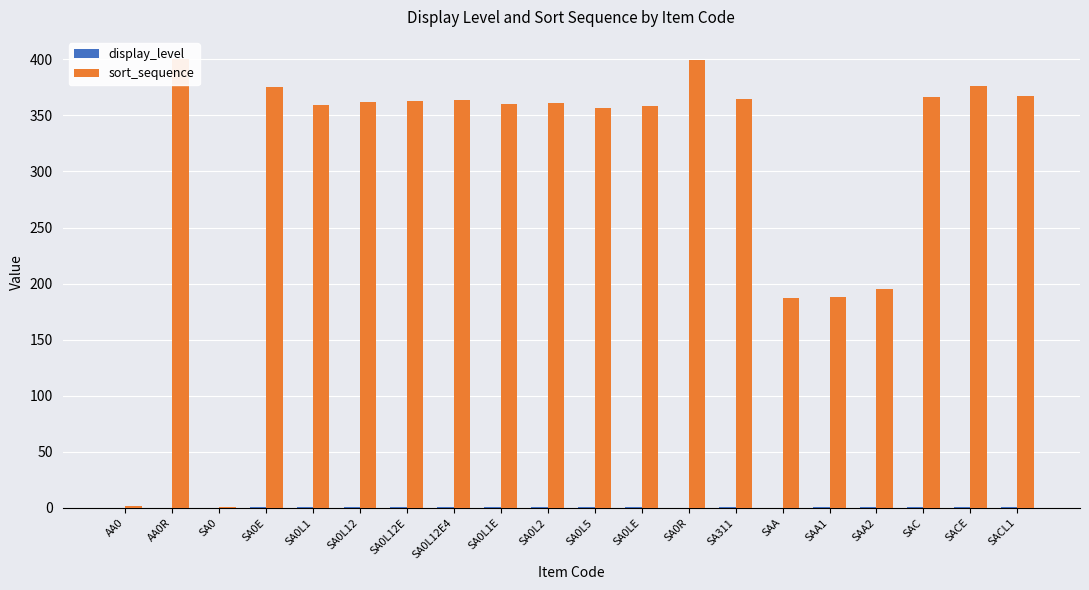

What position from the right is SACE?

2